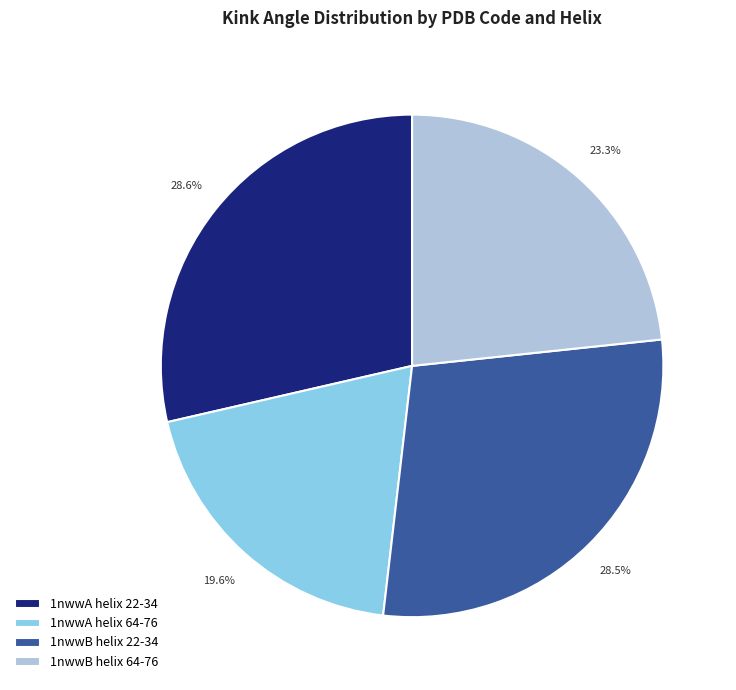

Does any single category account for the majority?

No